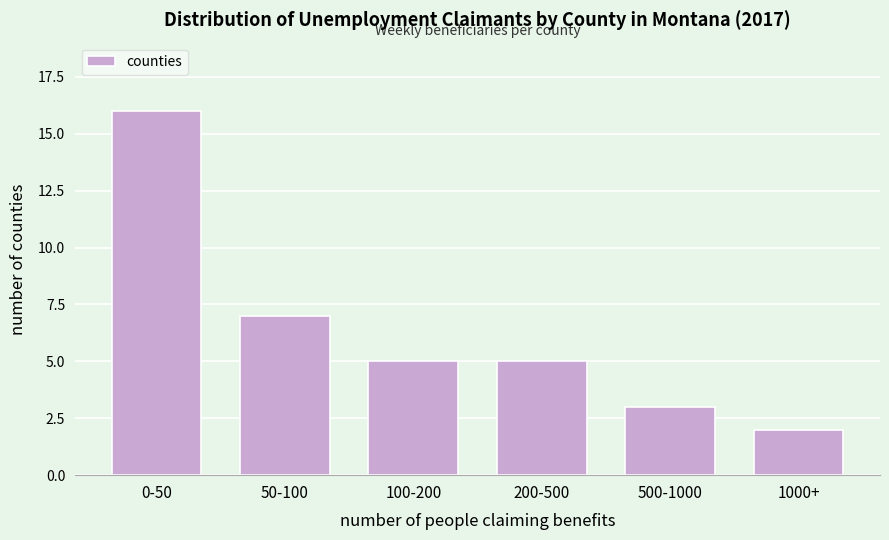

Reading left to right, what are all the values shown in this chart?

16	7	5	5	3	2